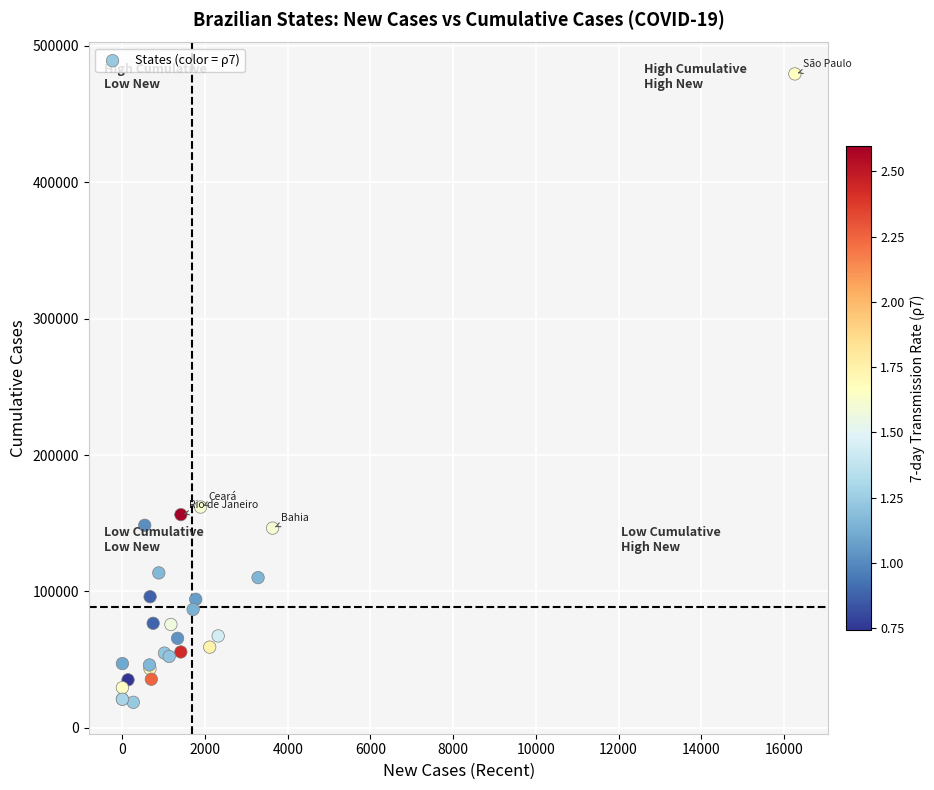

What Y value in the scatter plot is closest to 249069?

161844